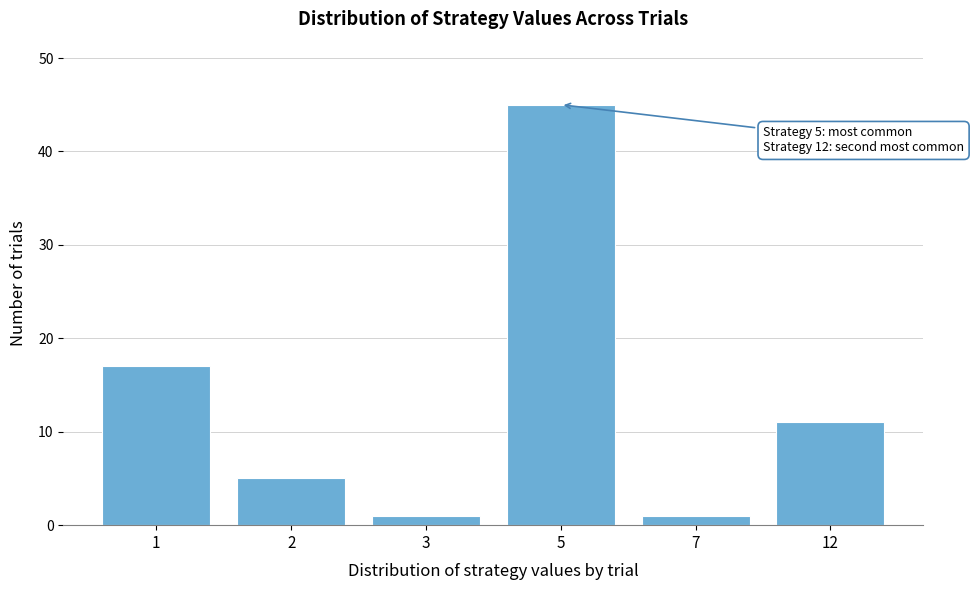

Reading left to right, list all the values displayed in this chart.

17	5	1	45	1	11